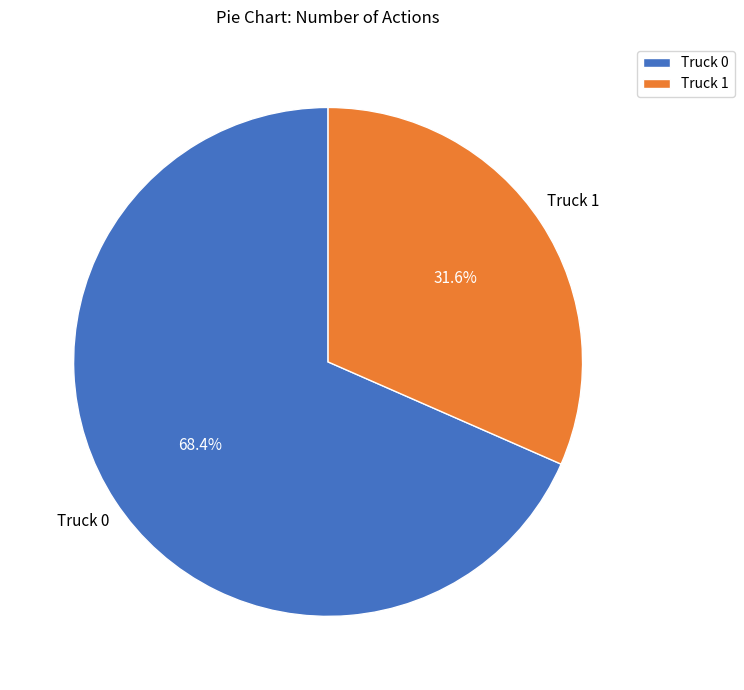

How many slices are in this pie chart?

2